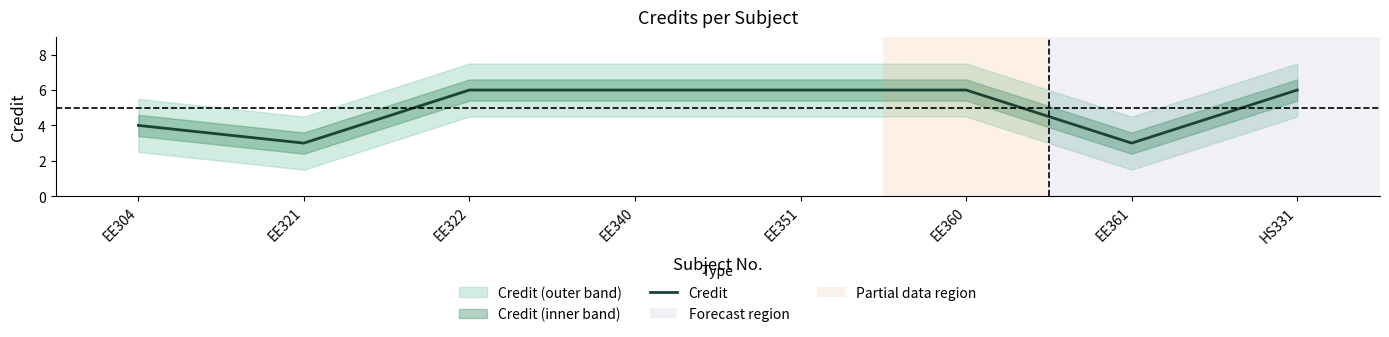

How many points are lower than both their immediate neighbors (excluding endpoints)?

2